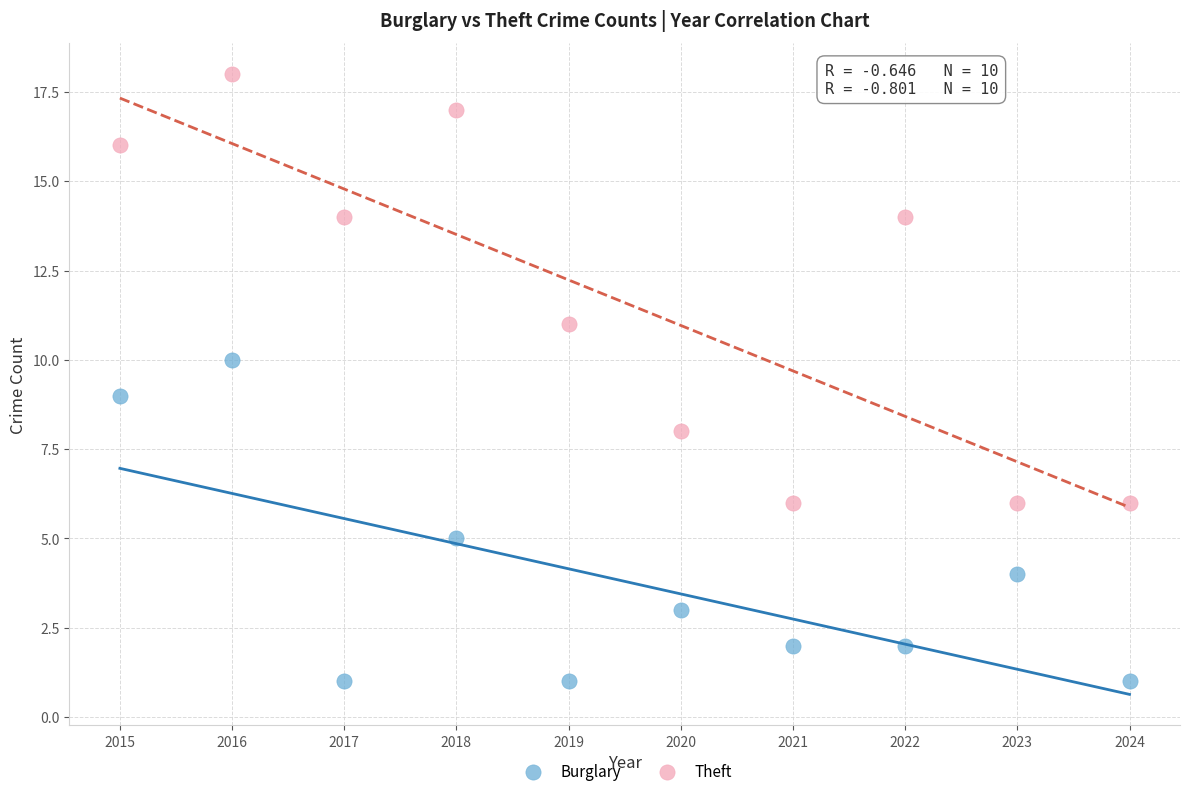

Across all data points, what is the range of Y values (max minus min)?

17